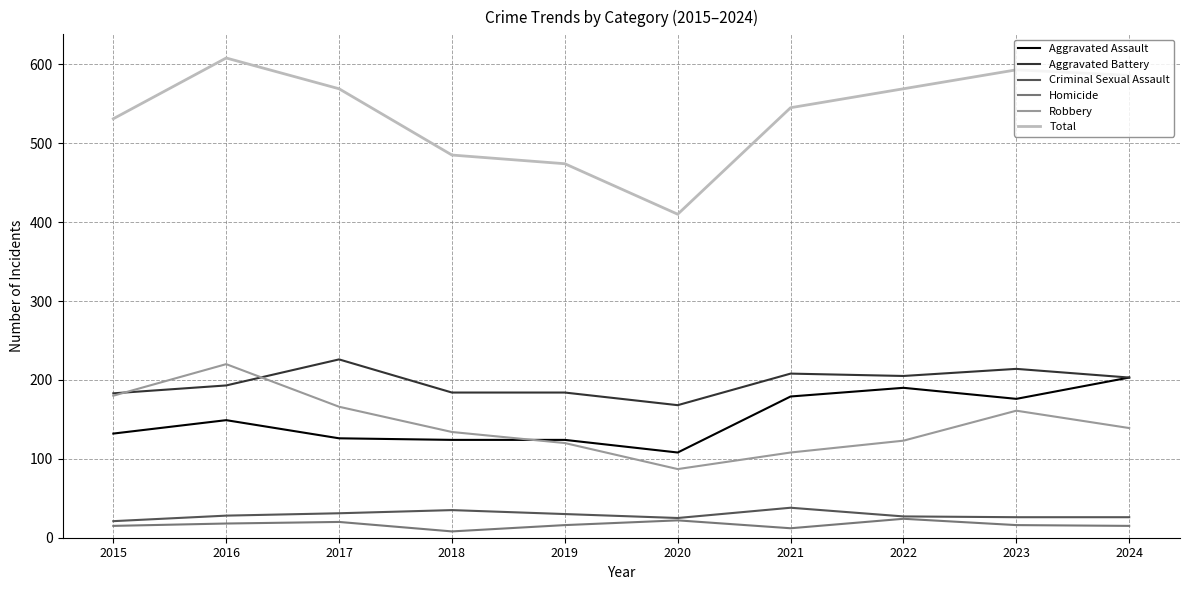

What value does the Homicide series have at 2021?

12